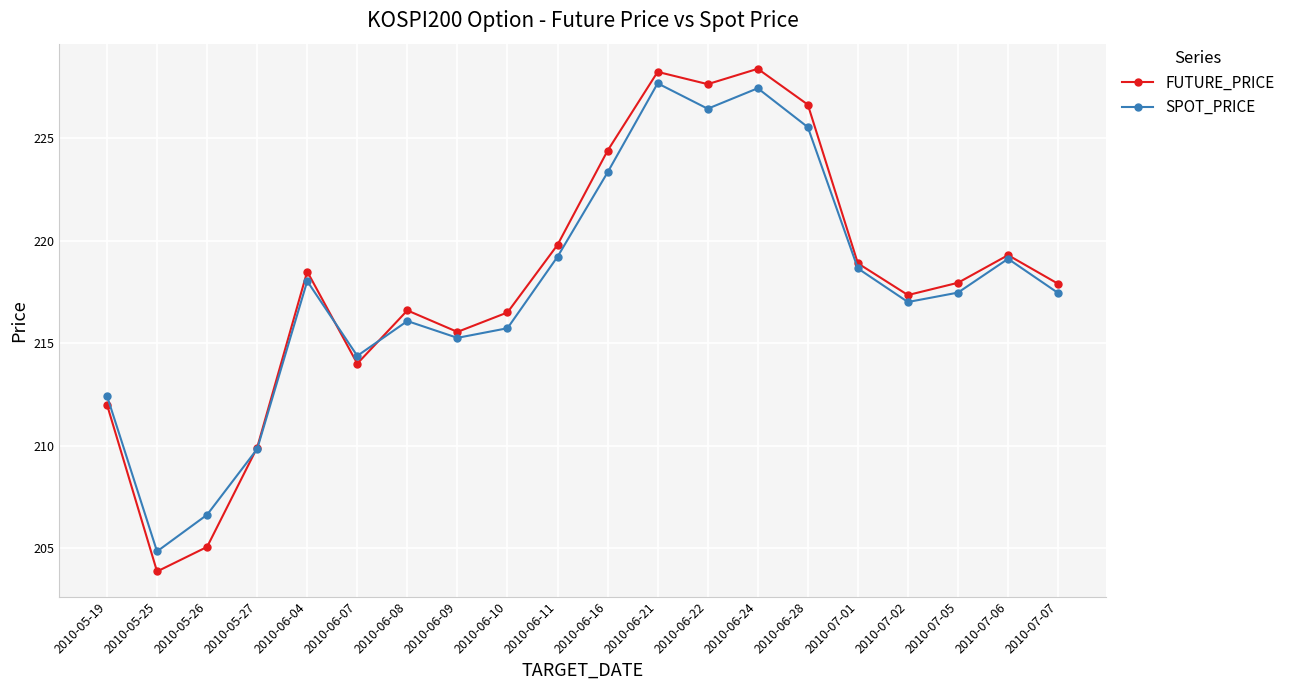

What is the average value of the FUTURE_PRICE series?

217.9